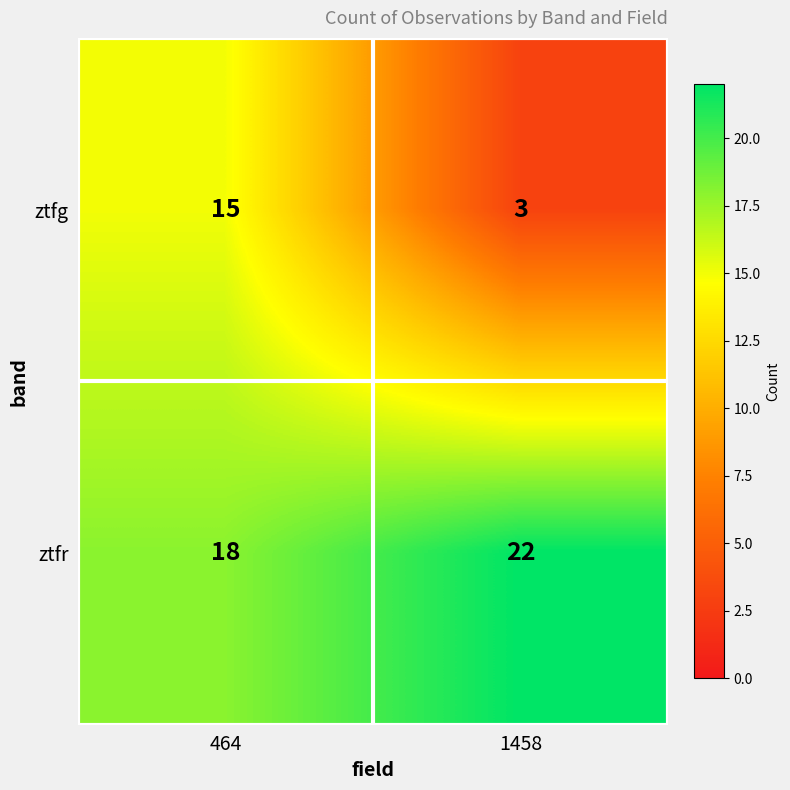

At which category is the sum across all series the highest?

464